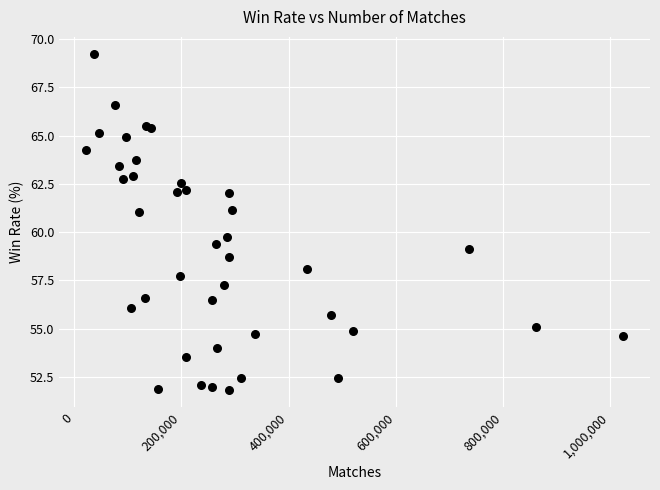

What Y value in the scatter plot is closest to 60?

59.8